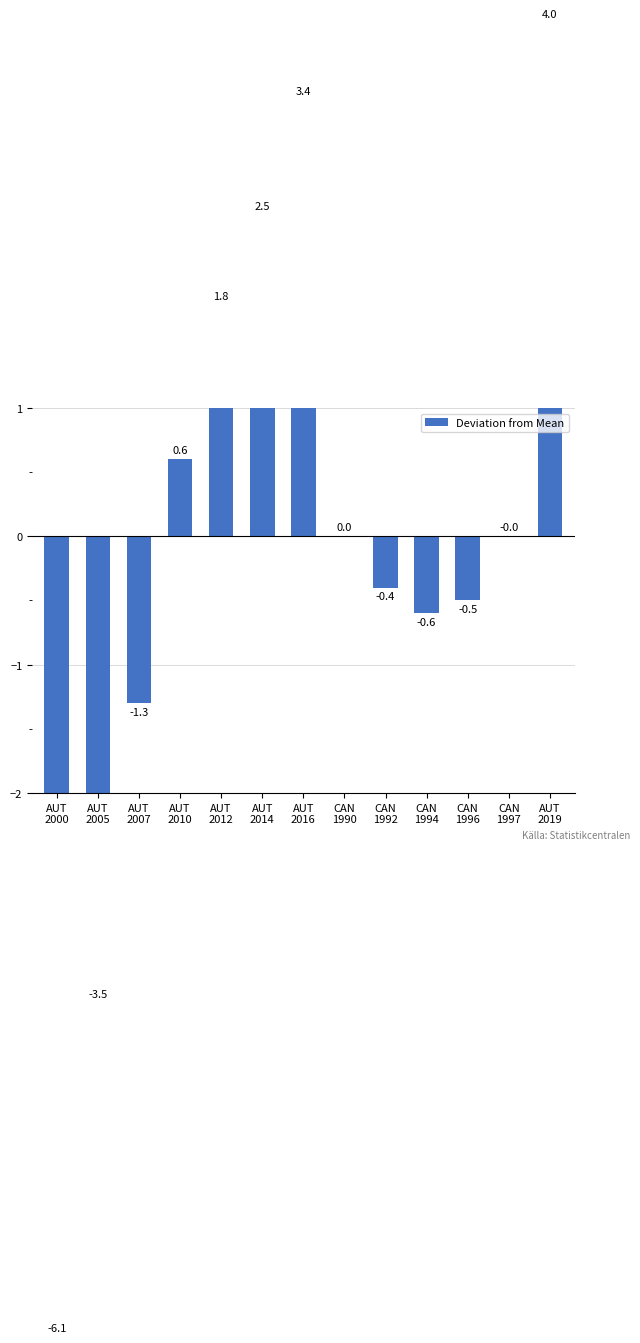

What is the maximum value shown in the chart?

4.0